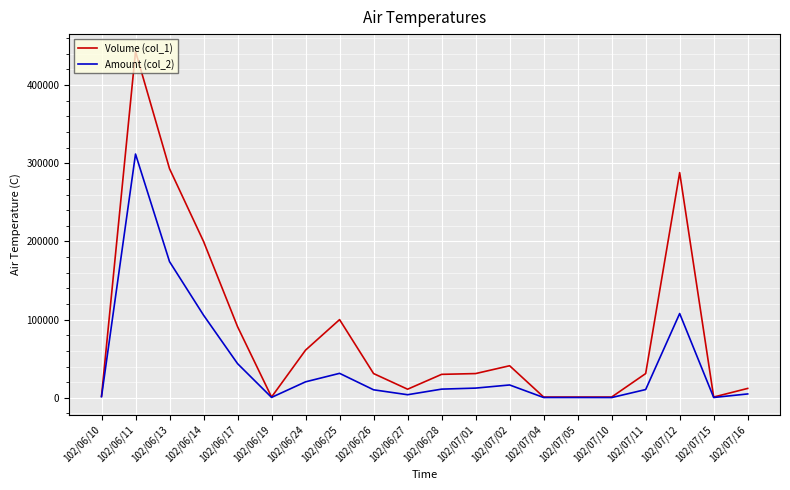

True or false: Volume (col_1) has more than 0 points higher than both neighbors.

True